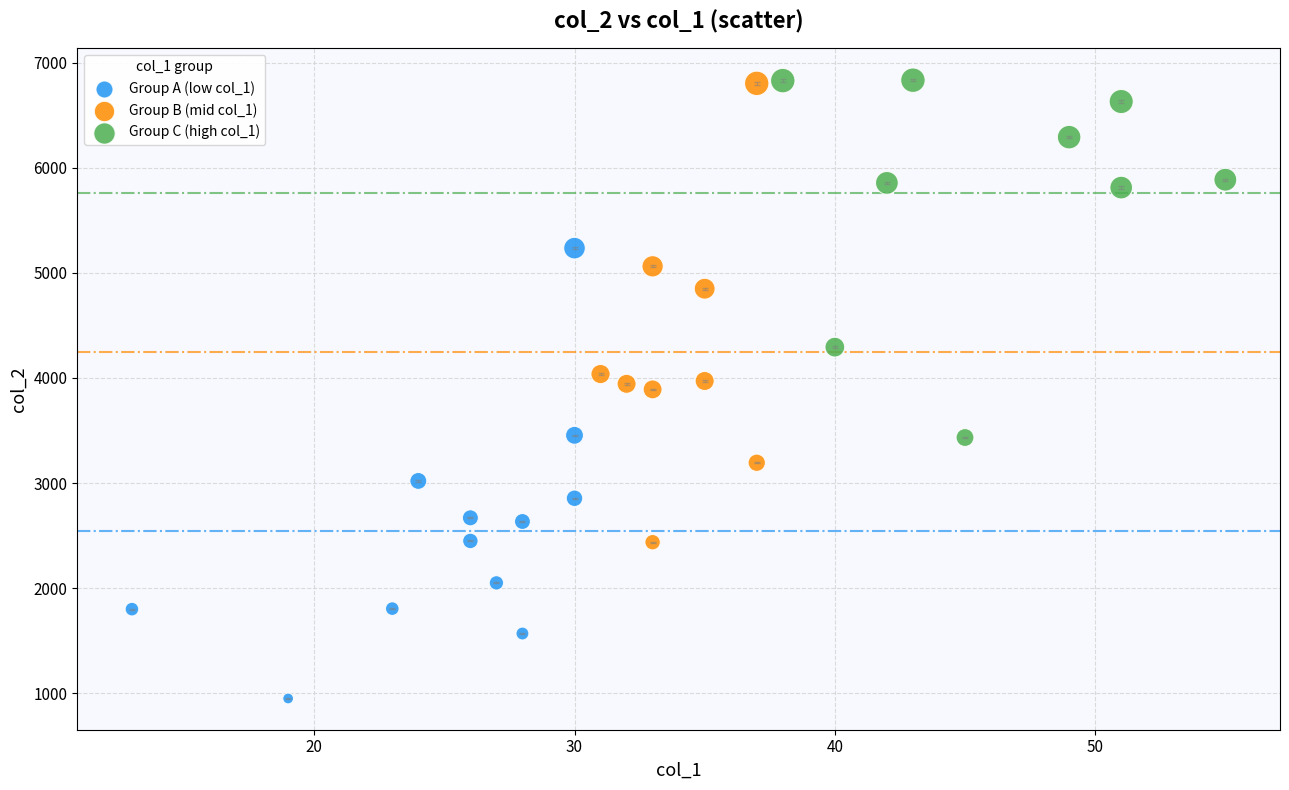

Which series reaches the minimum Y coordinate?

Group A (low col_1)